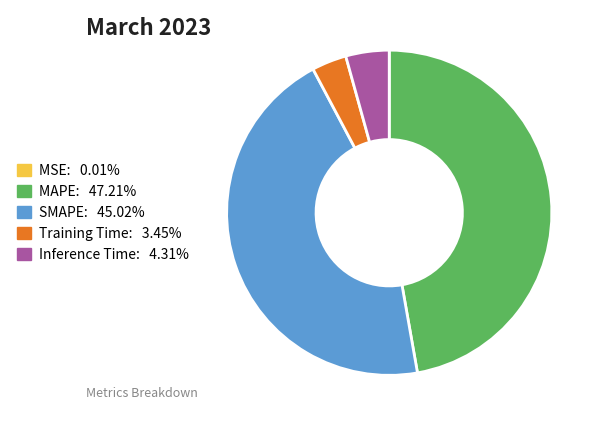

Combined, do Inference Time and SMAPE account for over 50%?

No